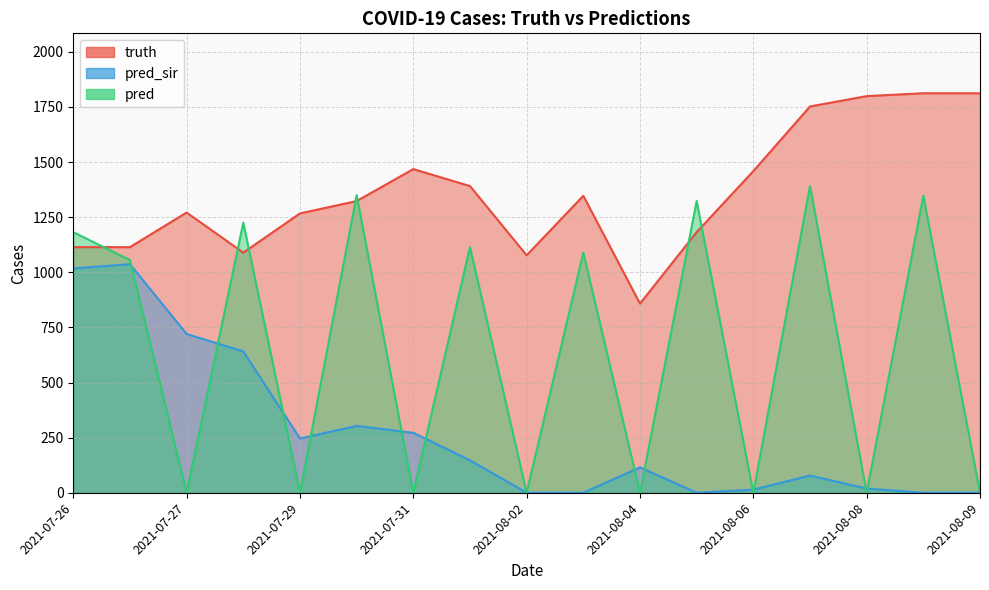

What is the label of the 13th point from the right?

2021-07-29